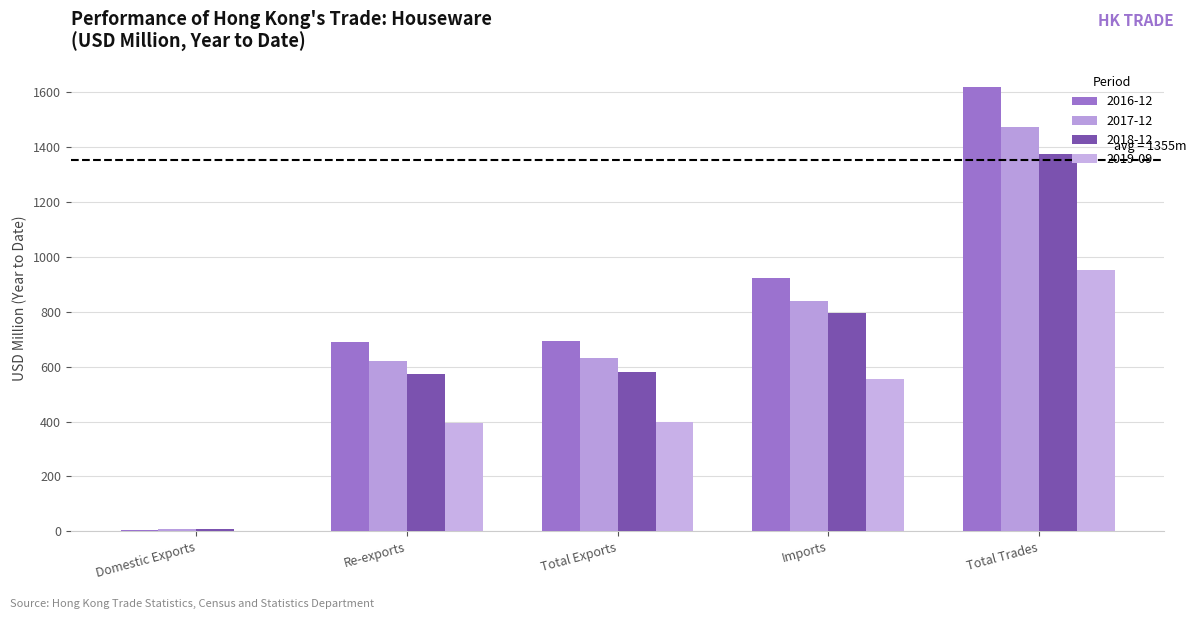

Which category has the lowest value in the 2017-12 series?

Domestic Exports